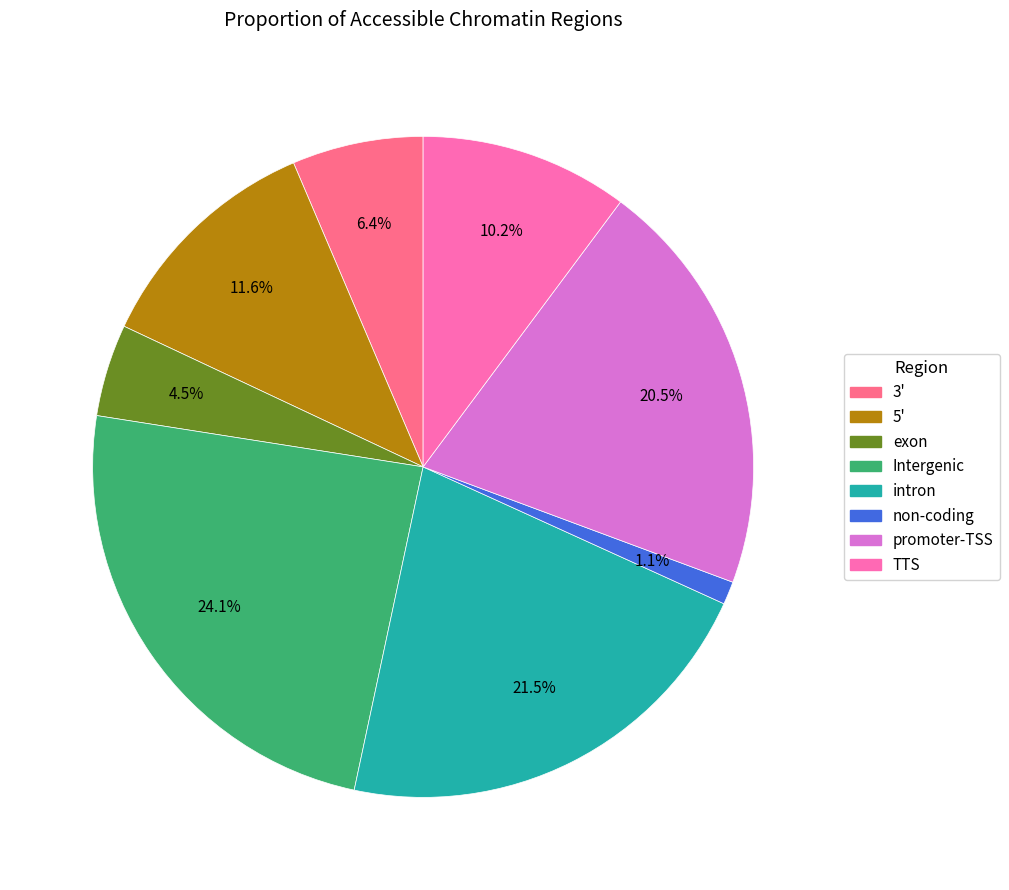

Is there a majority slice in this chart?

No